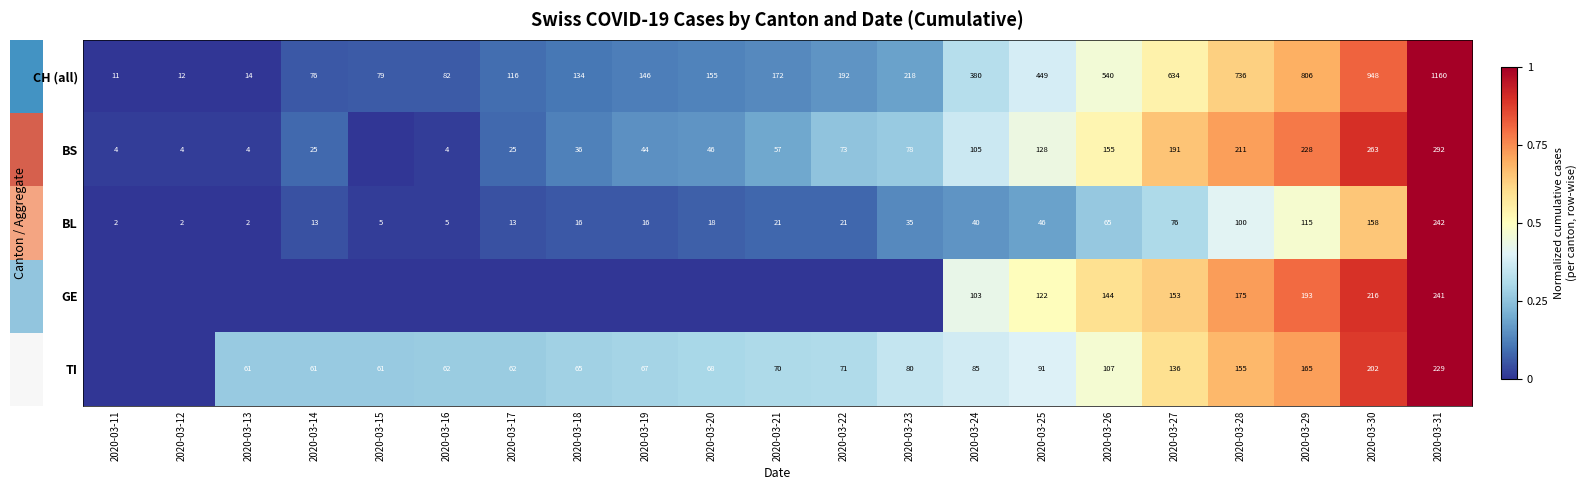

The value of BL at 2020-03-28 is 100. True or false?

True